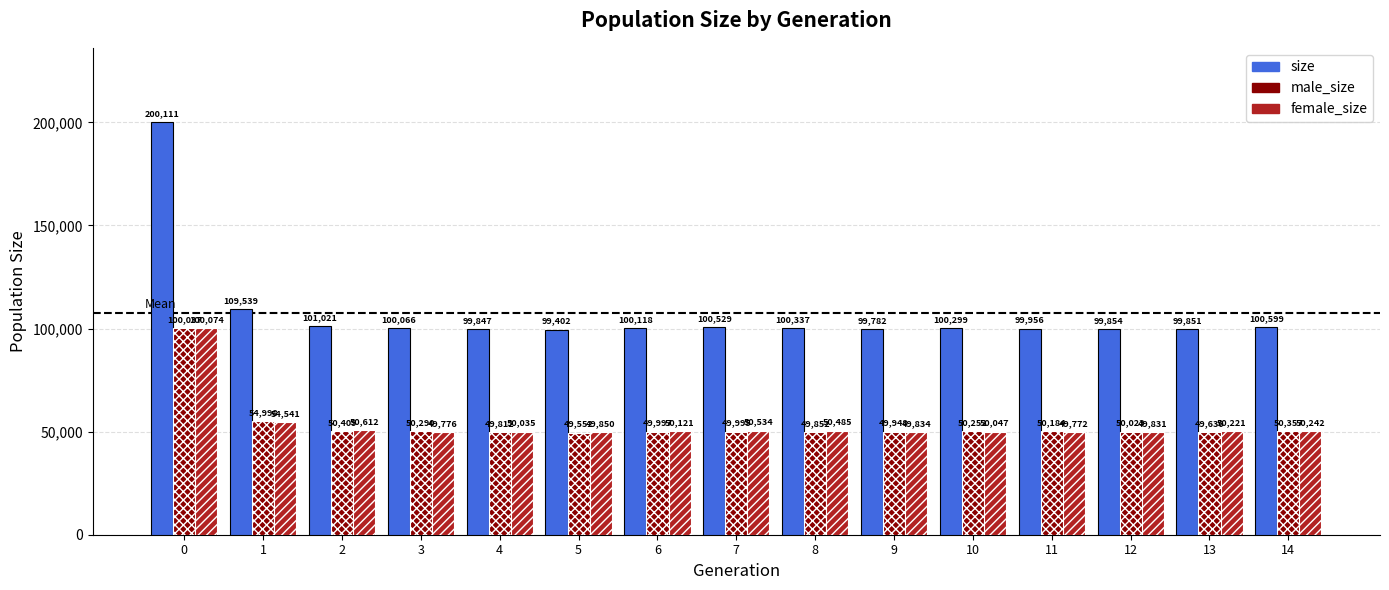

What are all the series names shown in the legend?

size, male_size, female_size